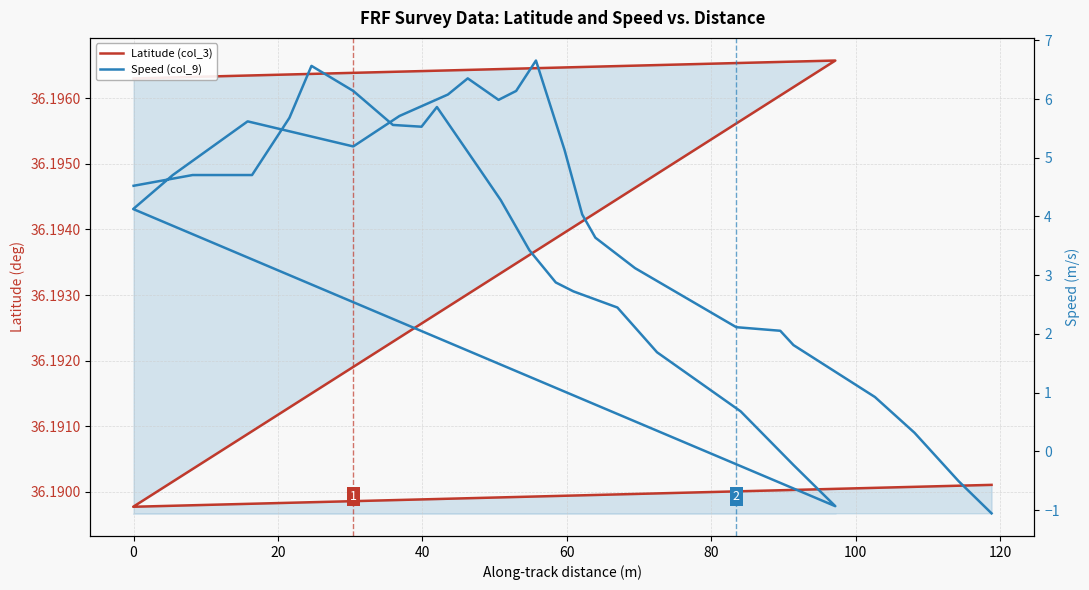

Rank the series by their average value, from highest to lowest.

Latitude (col_3), Speed (col_9)